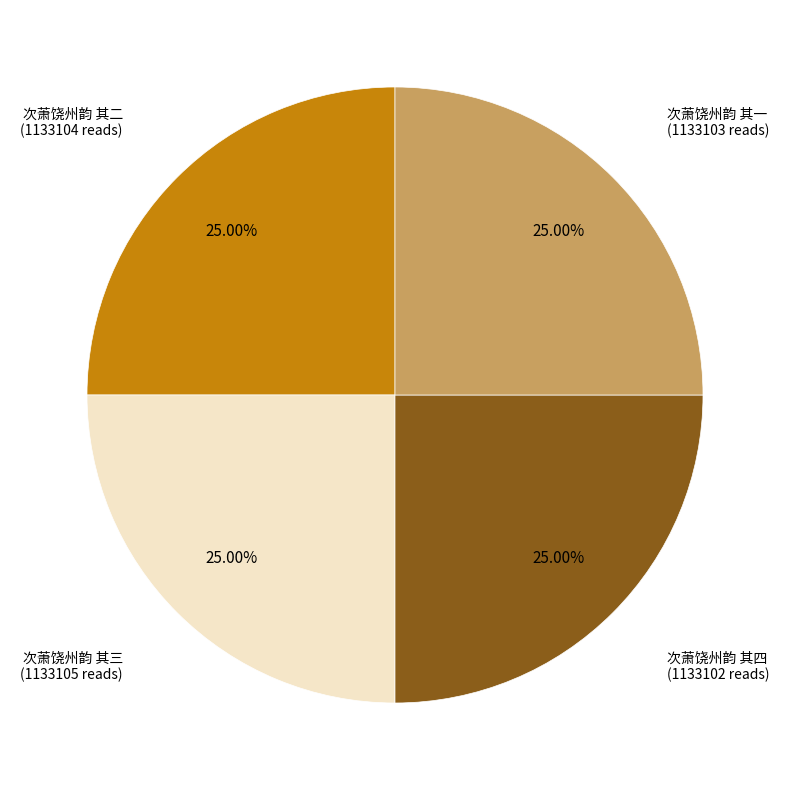

Is 次萧饶州韵 其二 the majority of the pie?

No